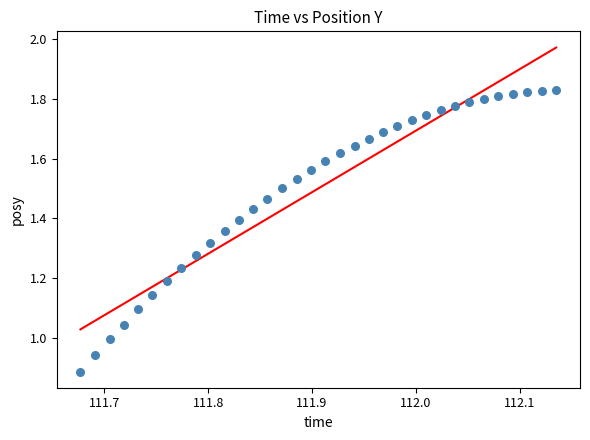

What is the range of X values (max minus min)?

0.5